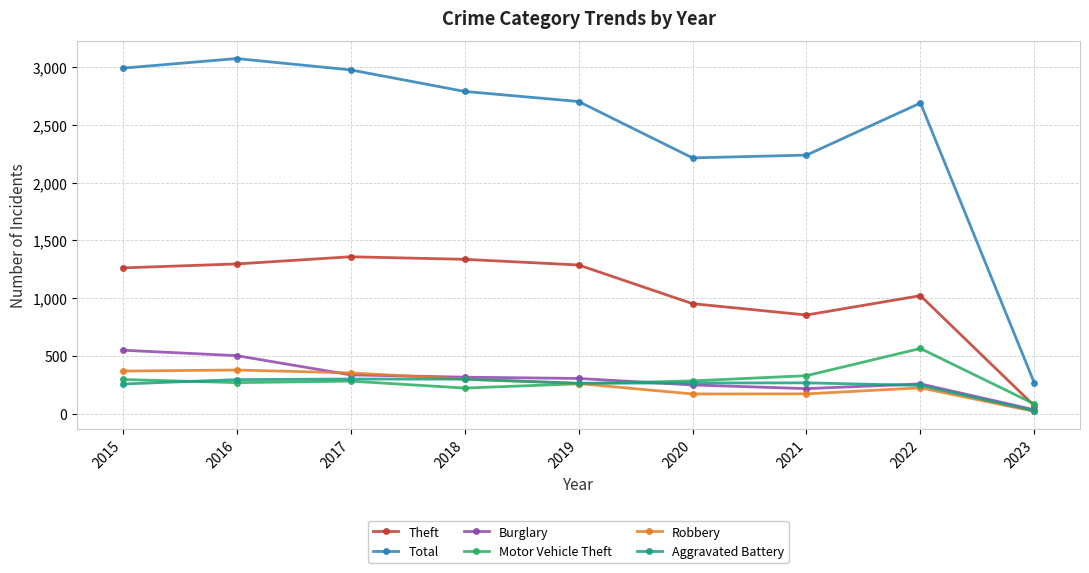

How many lines are shown in the chart?

6